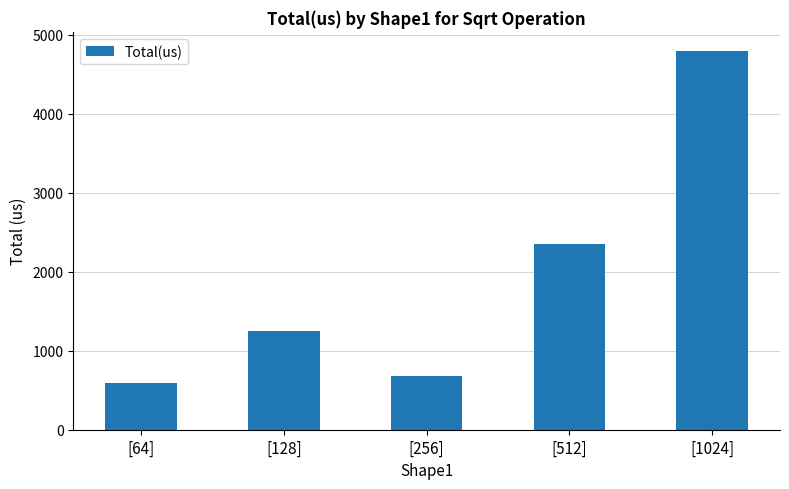

What is the difference between the values at [256] and [512]?

1671.0